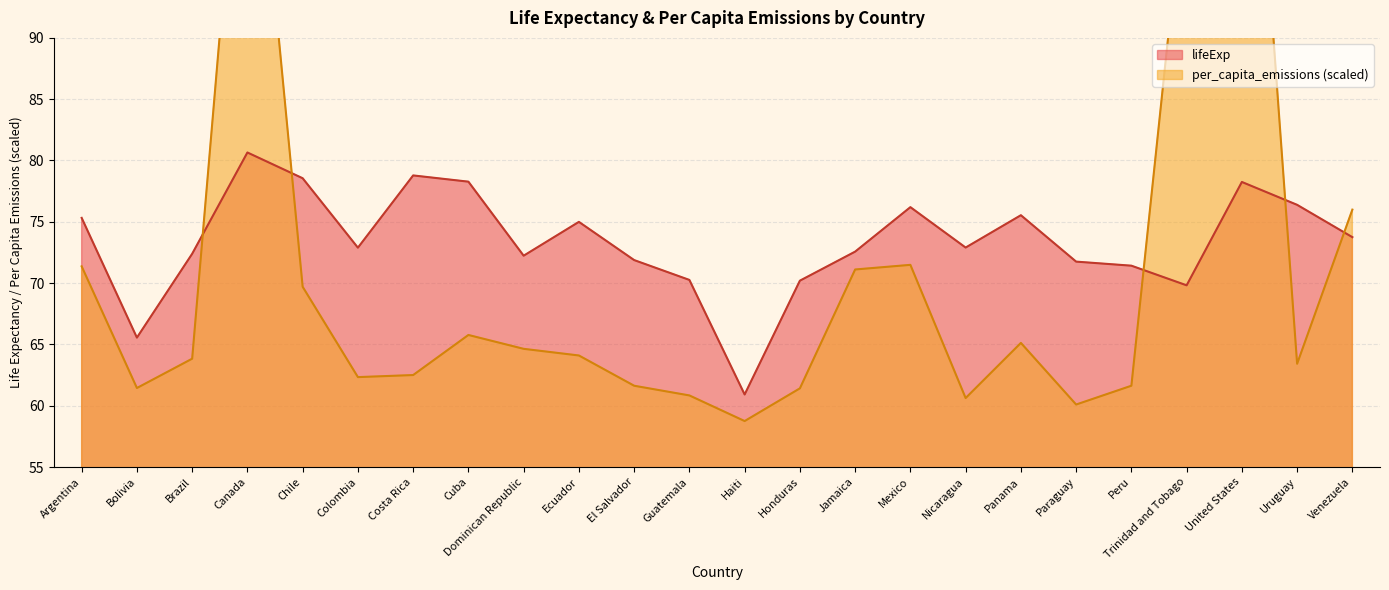

Where does the per_capita_emissions series first go above 64?

Argentina